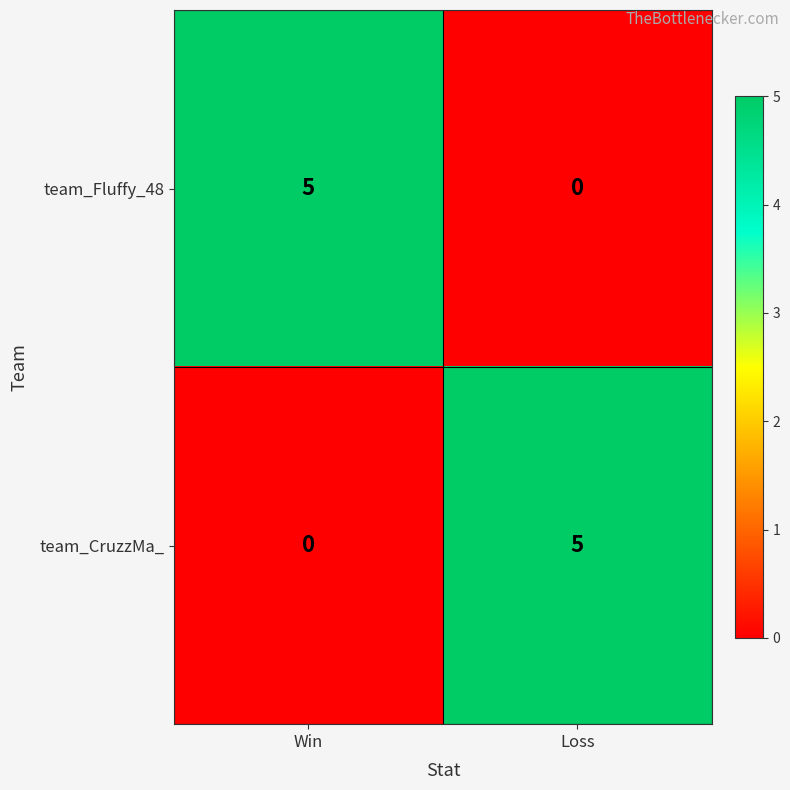

How many data points does each series have?

2